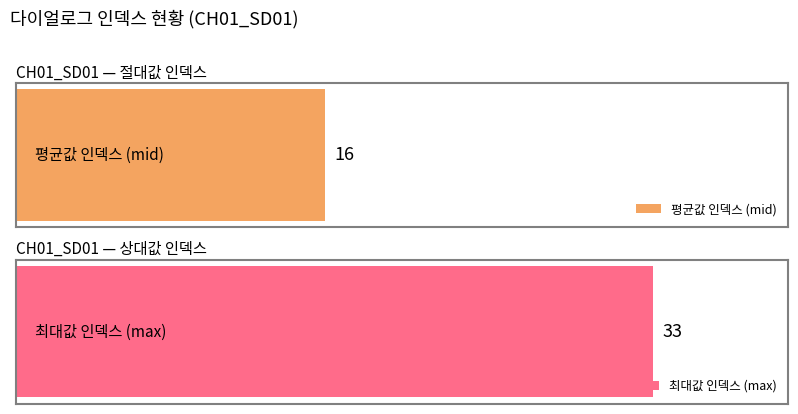

At which label does 상대값 인덱스 reach its peak?

CH01_SD01